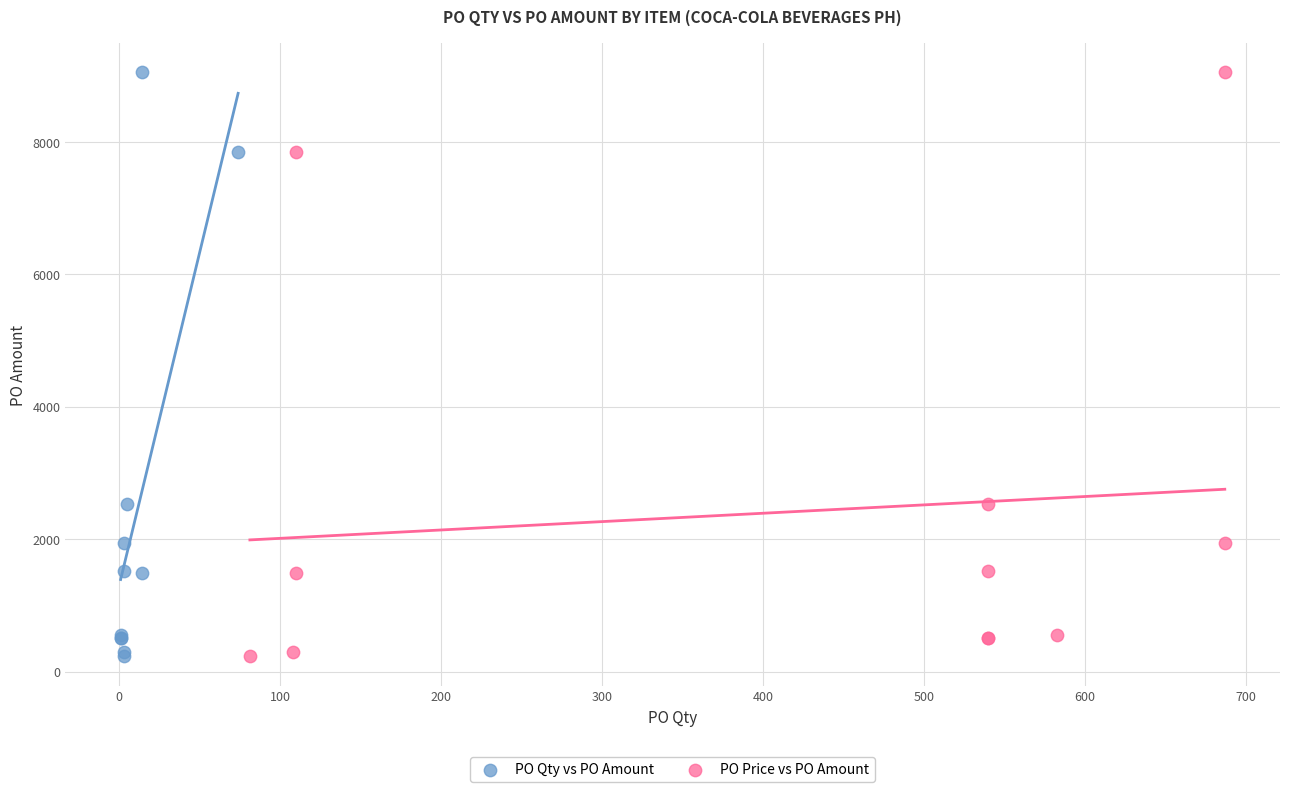

What are all the series names shown in the legend?

PO Qty vs PO Amount, PO Price vs PO Amount